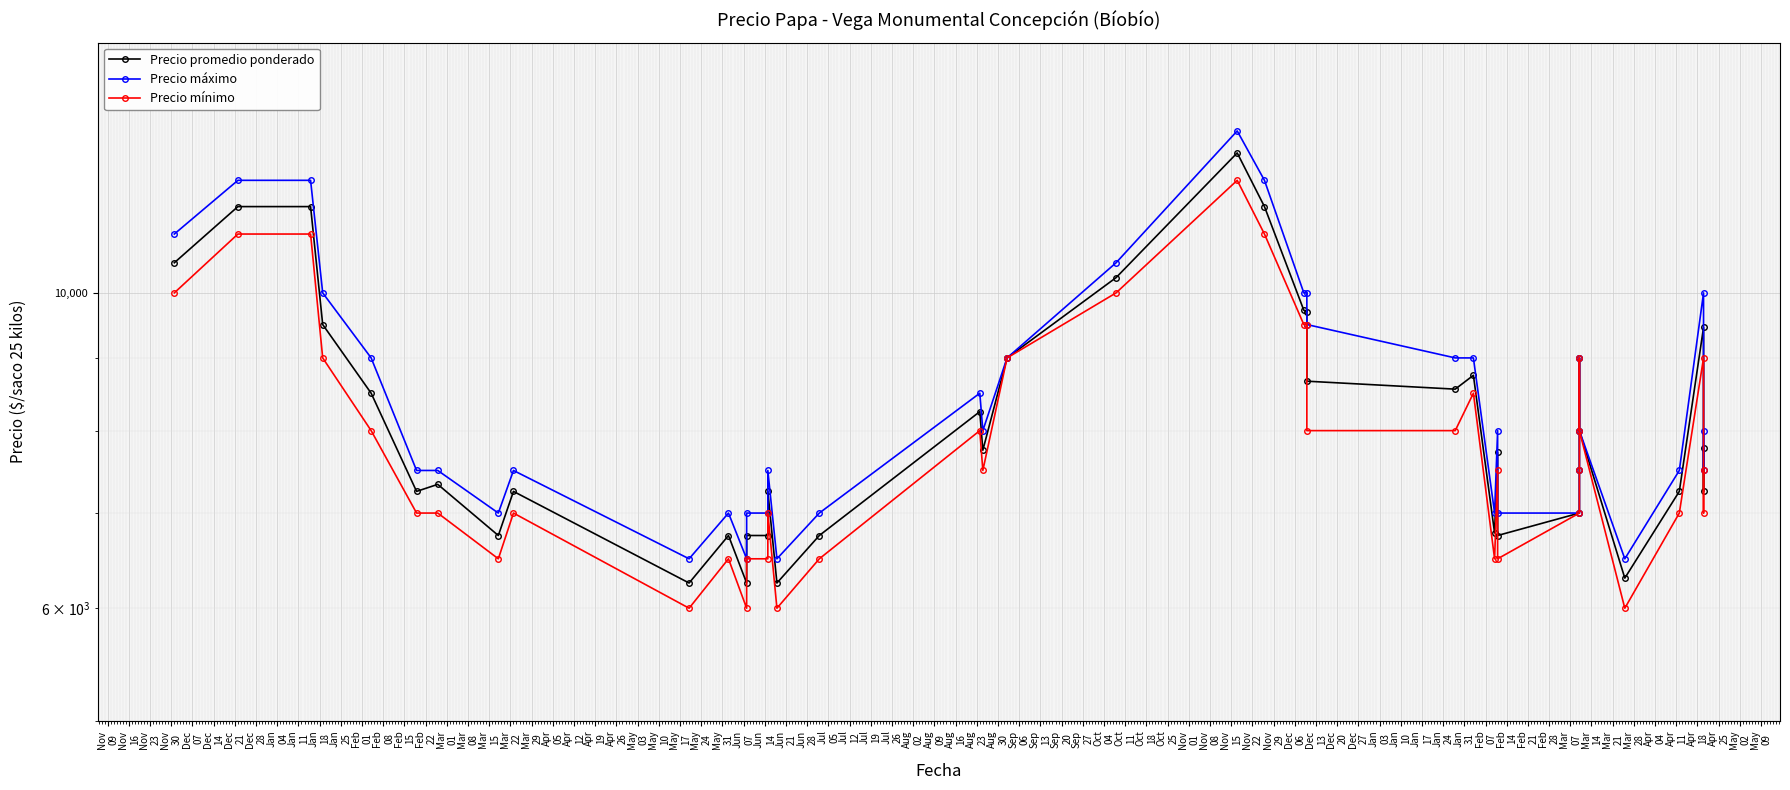

True or false: Precio máximo and Precio mínimo cross at least once.

False